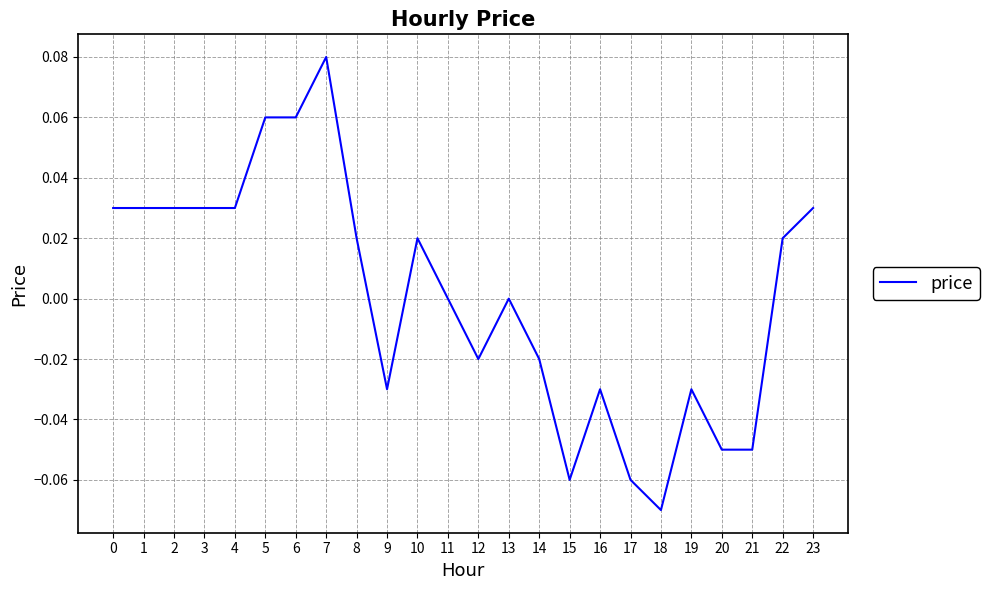

Between 6 and 2, which is larger?

6